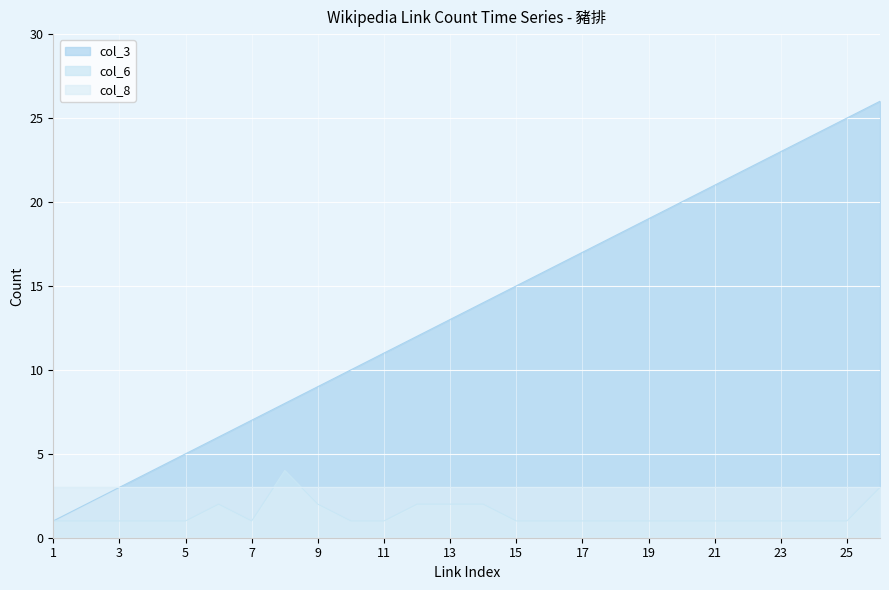

What is the approximate value of col_6 at 16?

1